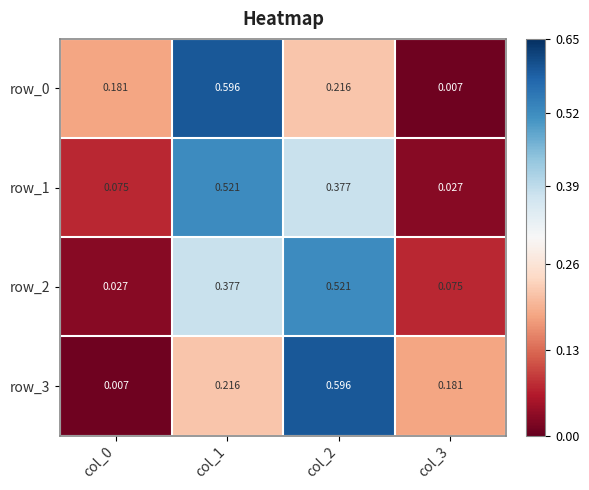

Is the value of row_0 at col_3 greater than the value of row_2 at col_2?

No